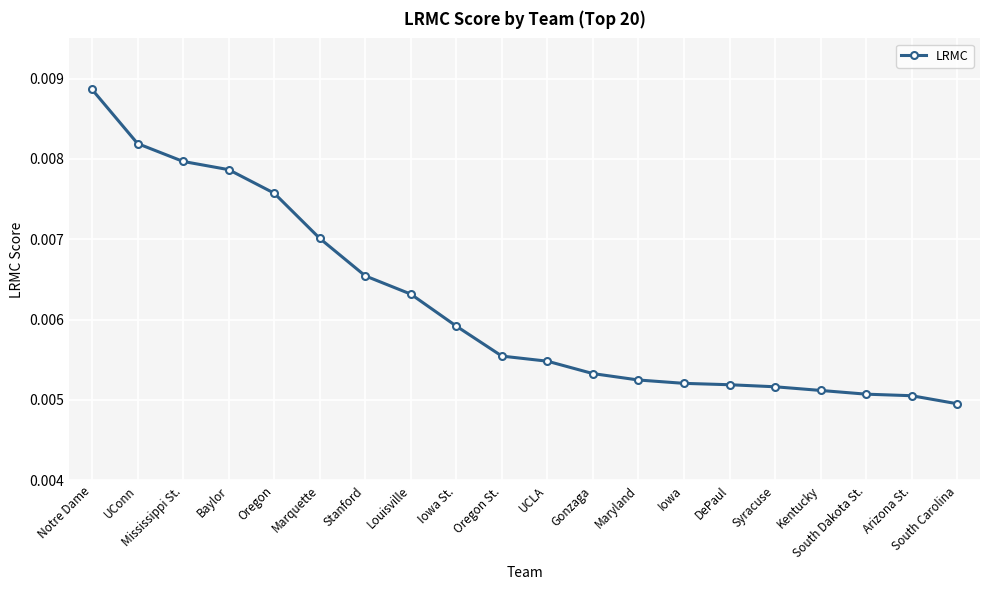

Count the values in the range 0 to 1.

20